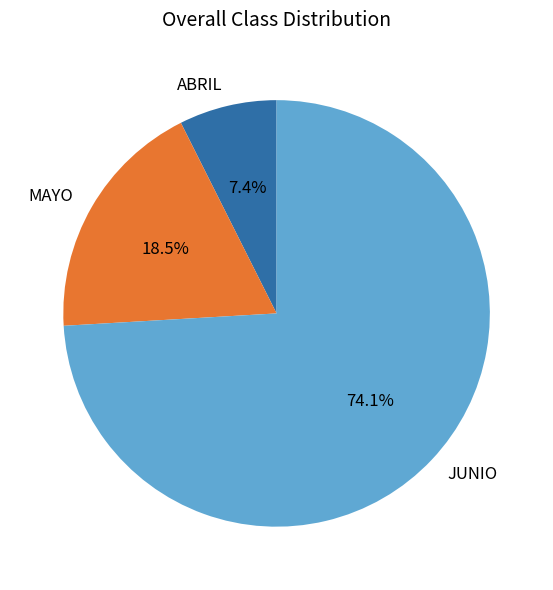

Which slice represents more than half of the pie?

JUNIO